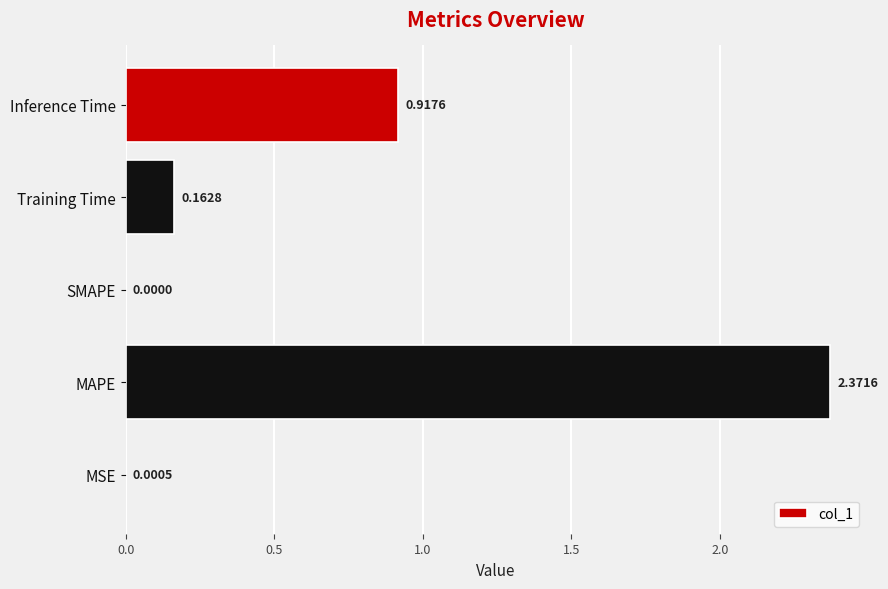

Which has a higher value, MAPE or Training Time?

MAPE